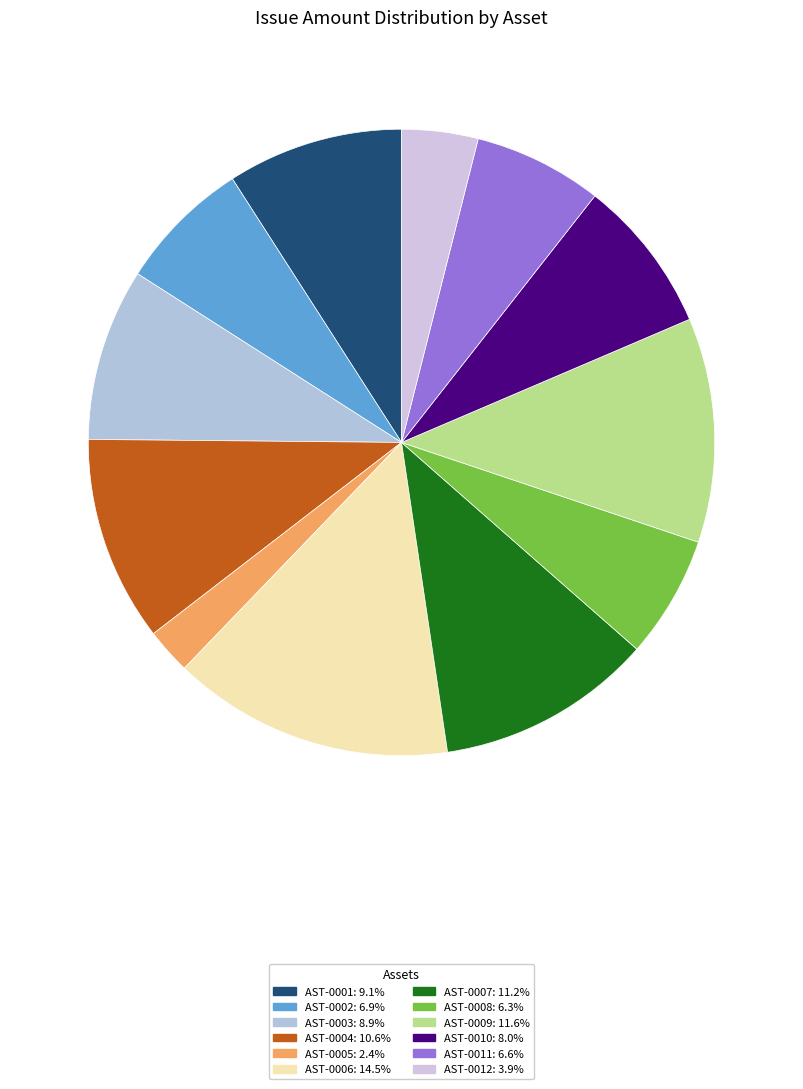

Does AST-0001 account for over 50% of the chart?

No